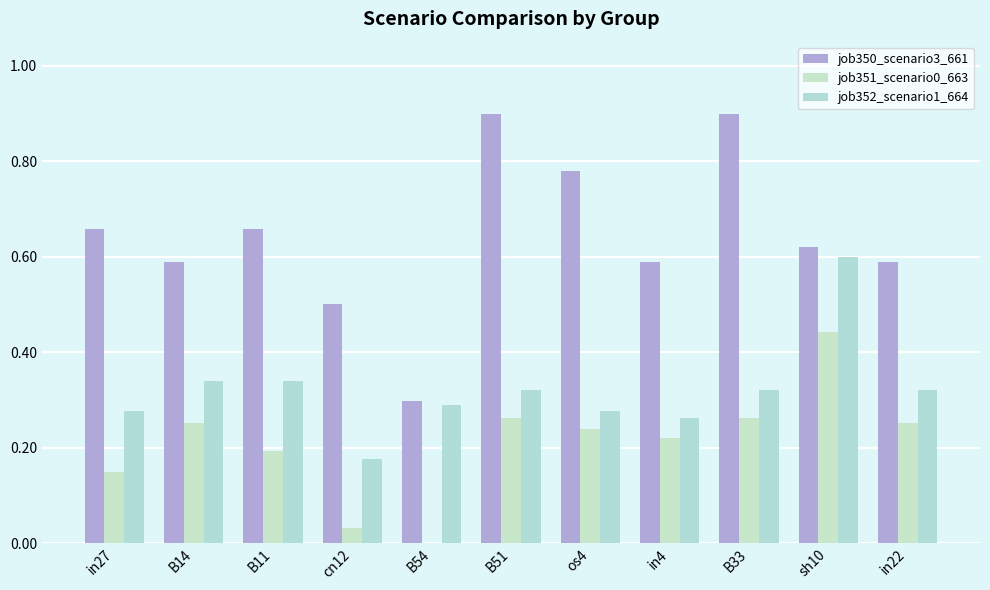

Reading left to right, what are all the values shown in this chart?

job350_scenario3_661: 0.7	0.6	0.7	0.5	0.3	0.9	0.8	0.6	0.9	0.6	0.6
job351_scenario0_663: 0.1	0.3	0.2	0.0	0.0	0.3	0.2	0.2	0.3	0.4	0.3
job352_scenario1_664: 0.3	0.3	0.3	0.2	0.3	0.3	0.3	0.3	0.3	0.6	0.3